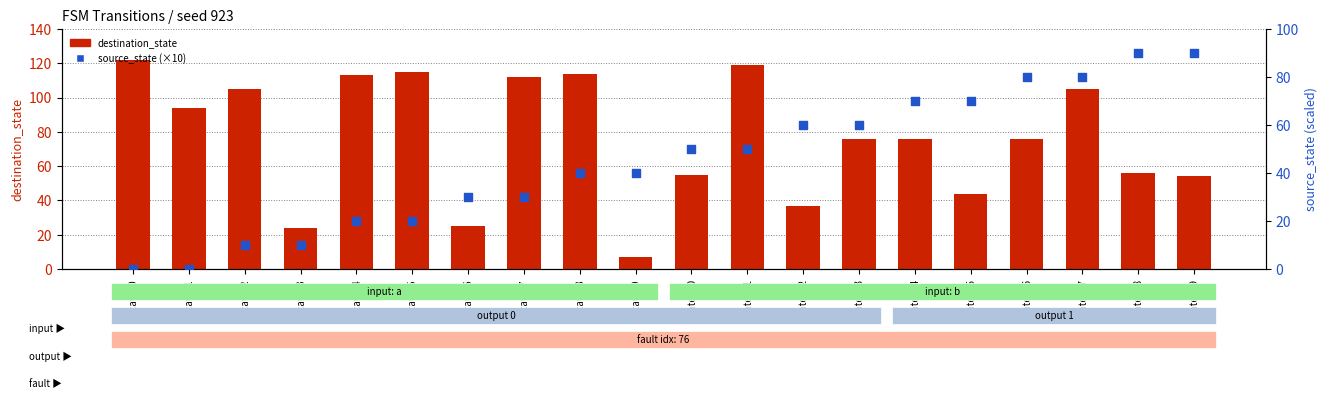

Which series has the largest Y range (max minus min)?

destination_state